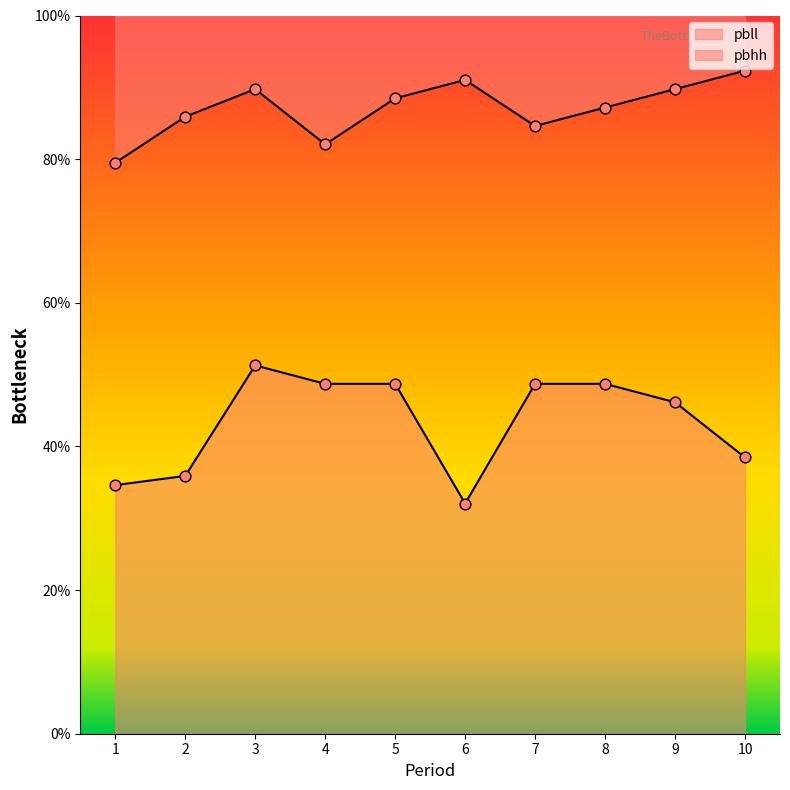

What is the total value across all series at 6?

1.2